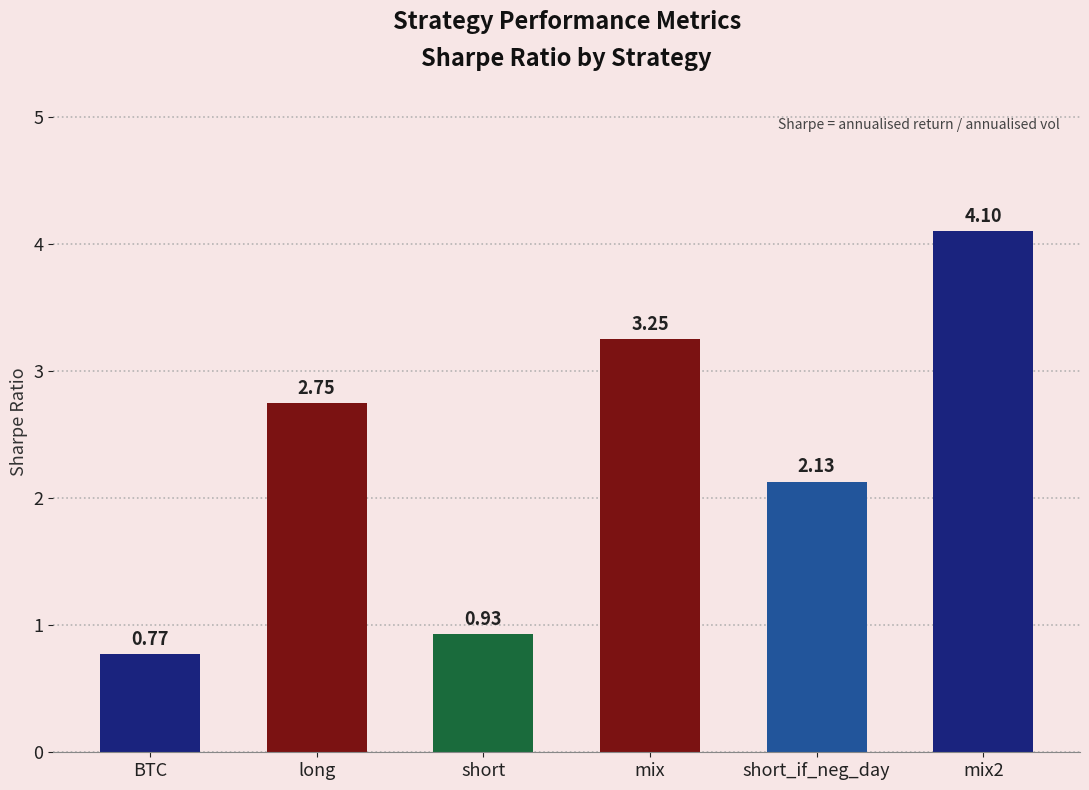

Rank the categories by value from lowest to highest.

BTC, short, short_if_neg_day, long, mix, mix2